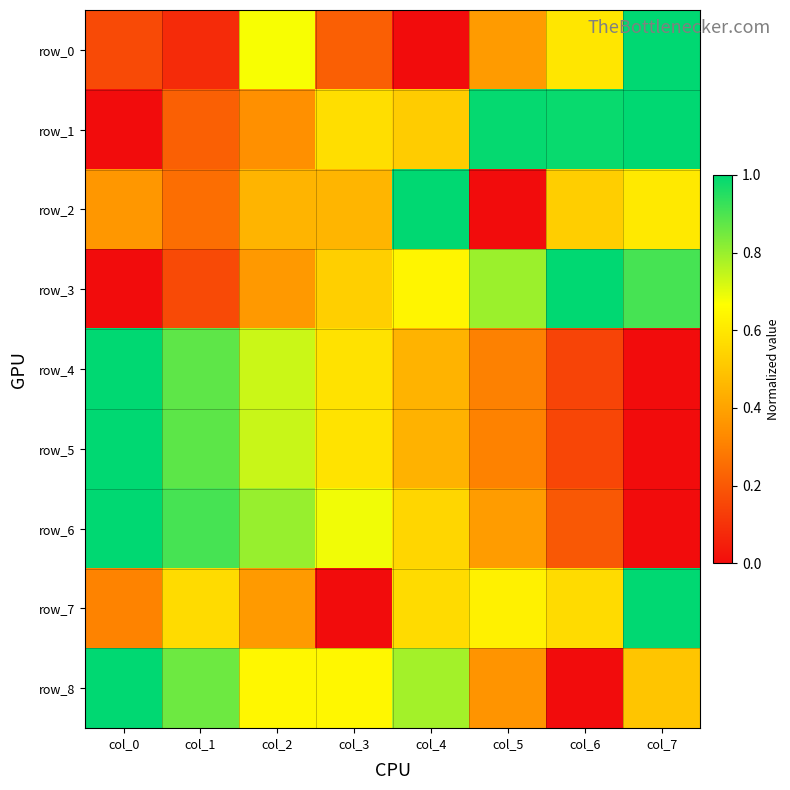

Which category has the highest value in the row_2 series?

col_4